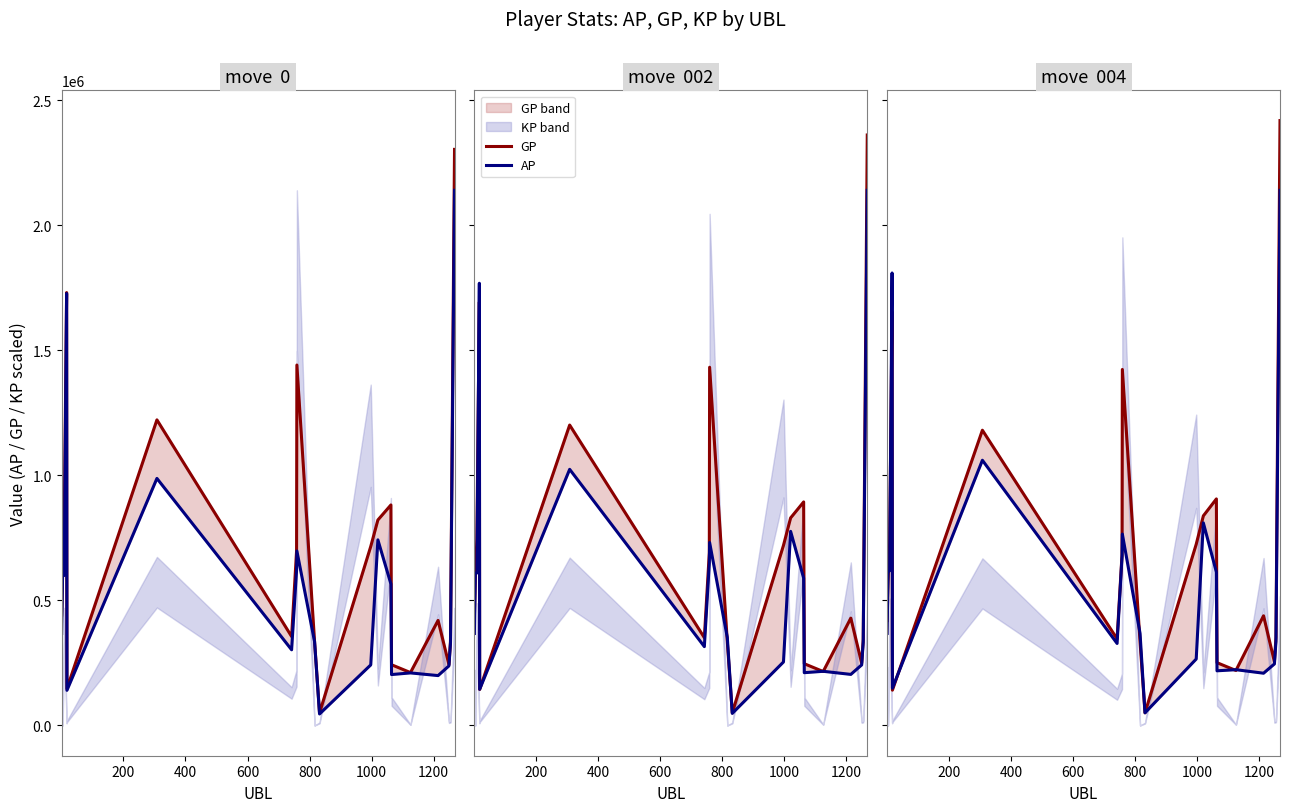

How many series are shown in this chart?

2